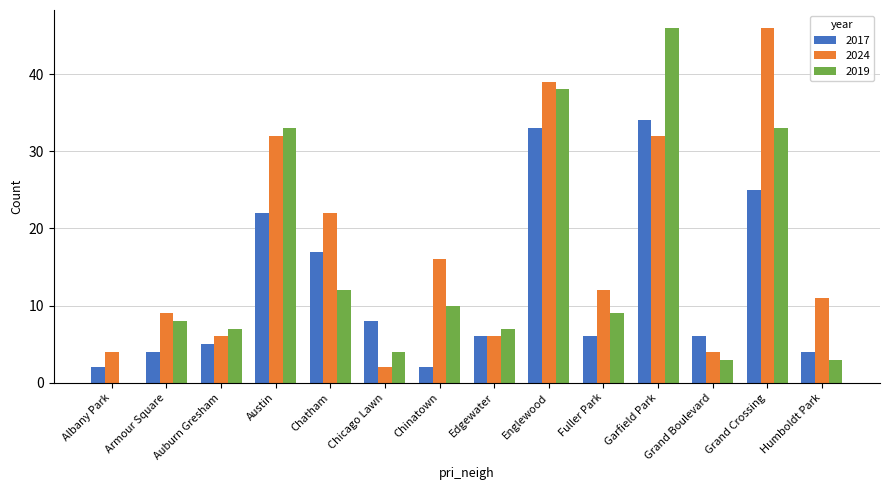

What is the maximum value for 2024?

46